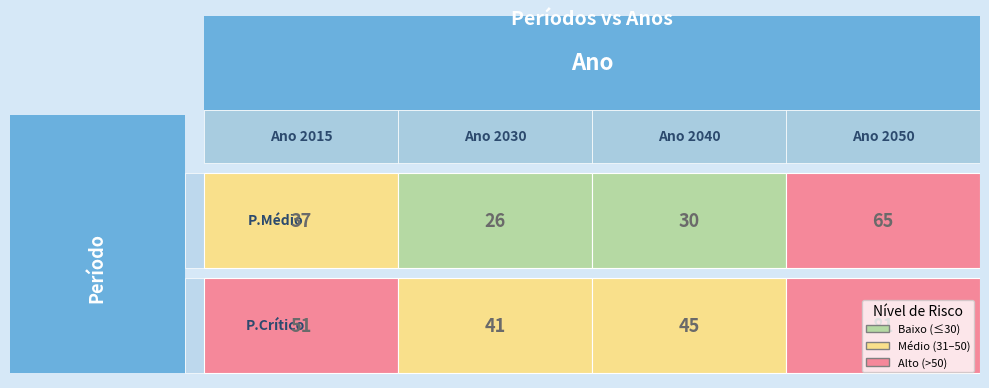

How many series are shown in this chart?

2